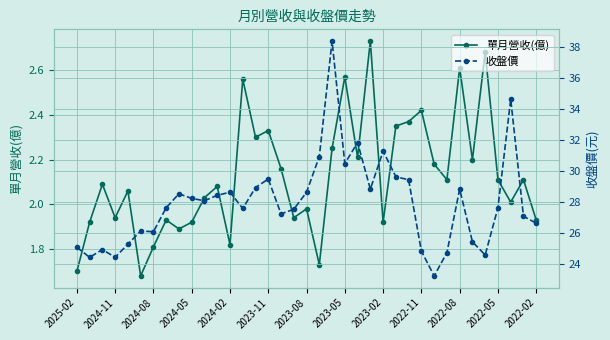

The value of 單月營收(億) at 2022-05 is 0.8. True or false?

False